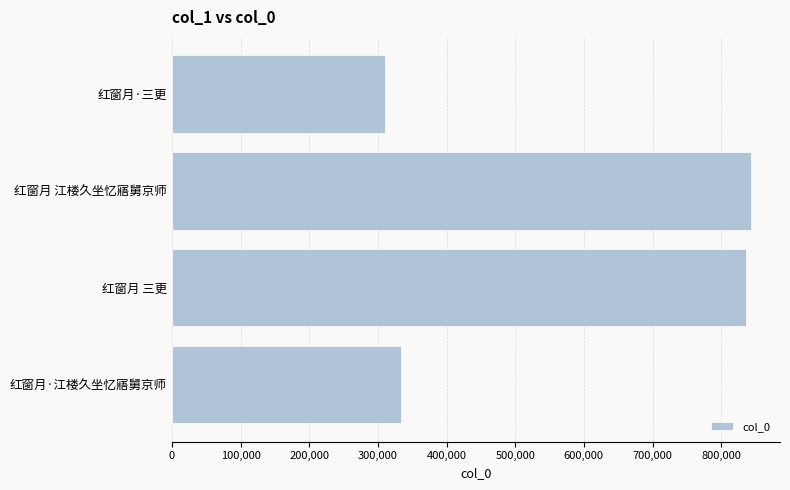

Which has a higher value, 红窗月 三更 or 红窗月·江楼久坐忆寤舅京师?

红窗月 三更